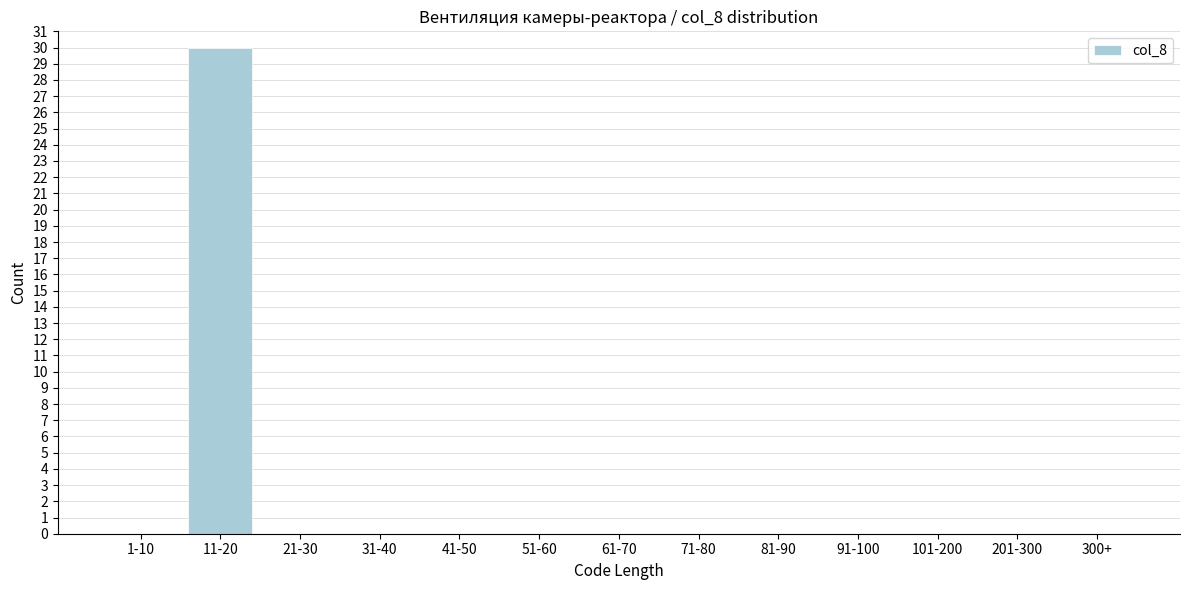

Reading left to right, list all the values displayed in this chart.

1-10=0	11-20=30	21-30=0	31-40=0	41-50=0	51-60=0	61-70=0	71-80=0	81-90=0	91-100=0	101-200=0	201-300=0	300+=0